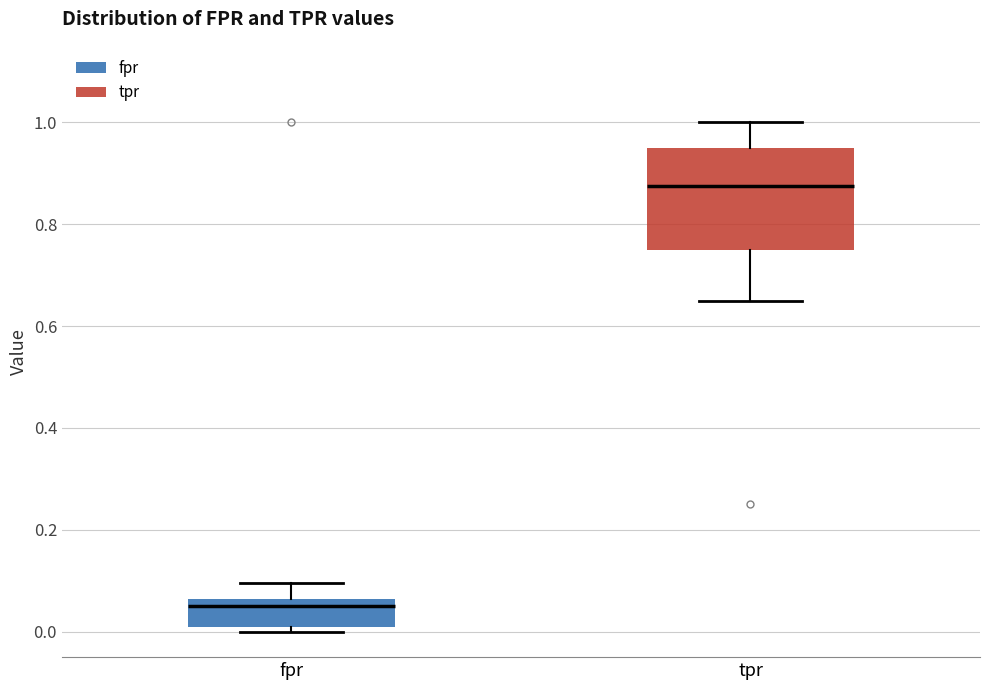

Reading left to right, read every box against the y-axis: the position of its median line, the range the box covers, and the ends of its whiskers. The values are not printed on the chart, so give them approximately, as read against the axis.

fpr: median 0.06 (just below the box's upper edge), box 0.02 to 0.06, whiskers 0.00 to 0.10
tpr: median 0.88, box 0.76 to 0.96, whiskers 0.66 to 1.00